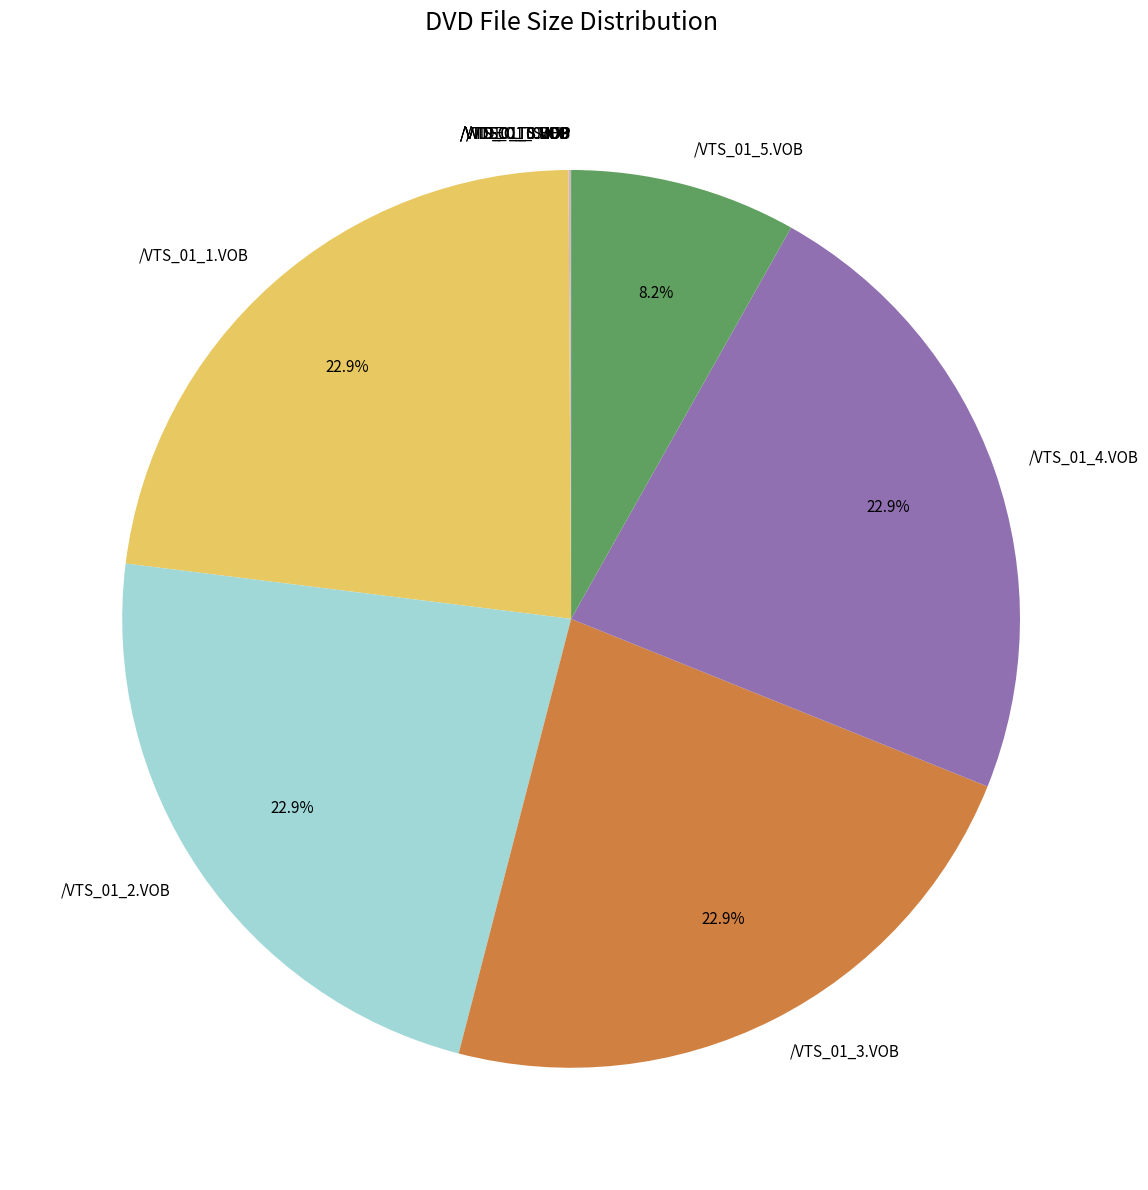

True or false: /VTS_01_2.VOB accounts for 11% of the total.

False